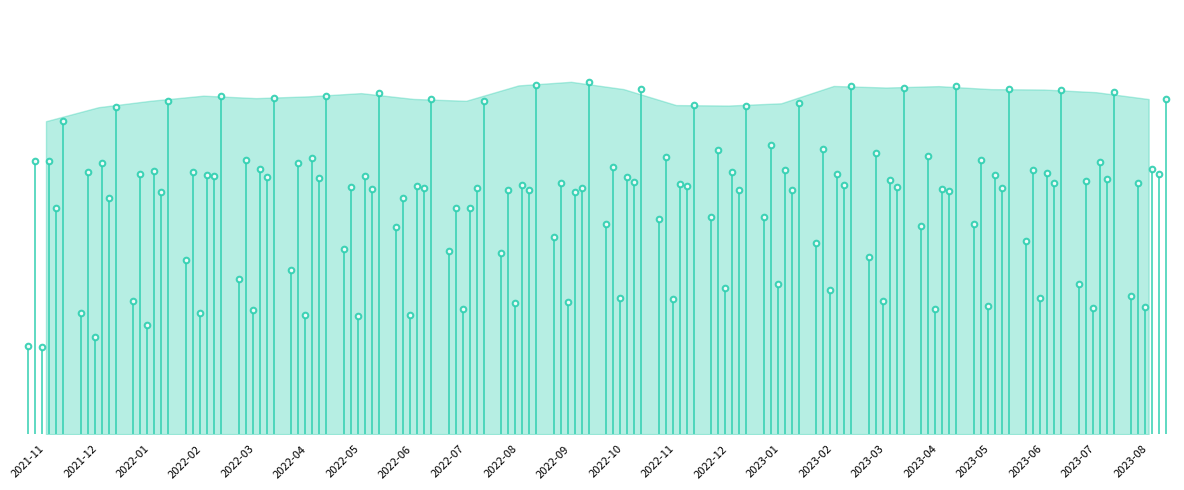

What is the difference between the full_onsite_healthcare values at 2022-02 and 2023-04?

3.6